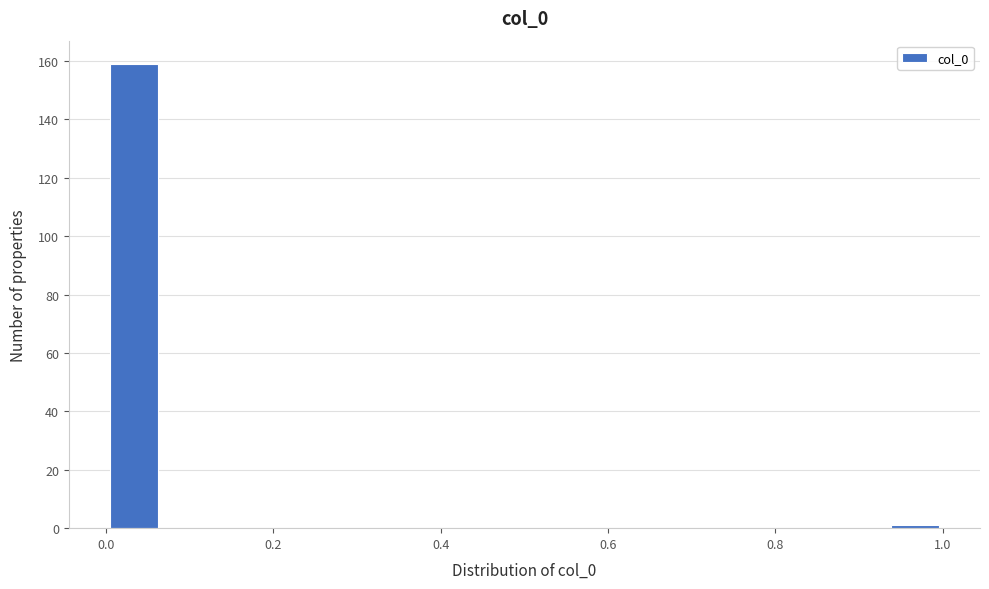

Around what value on the x-axis is the tallest bar? Give the approximate position of its centre, as read against the axis.

0.04